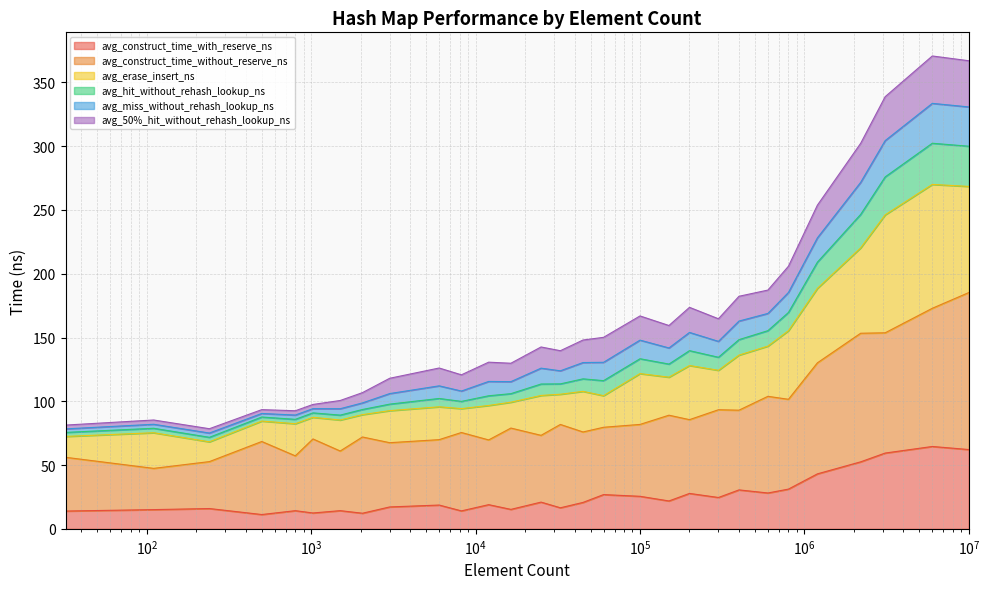

What is the minimum value shown in the chart?

11.2